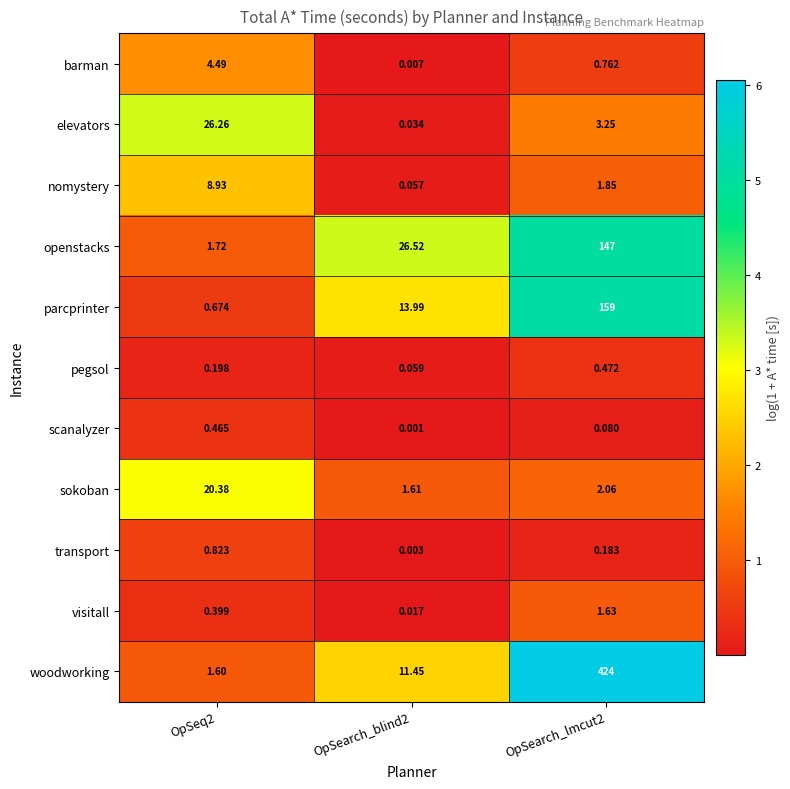

Which series has the largest total across all categories?

woodworking